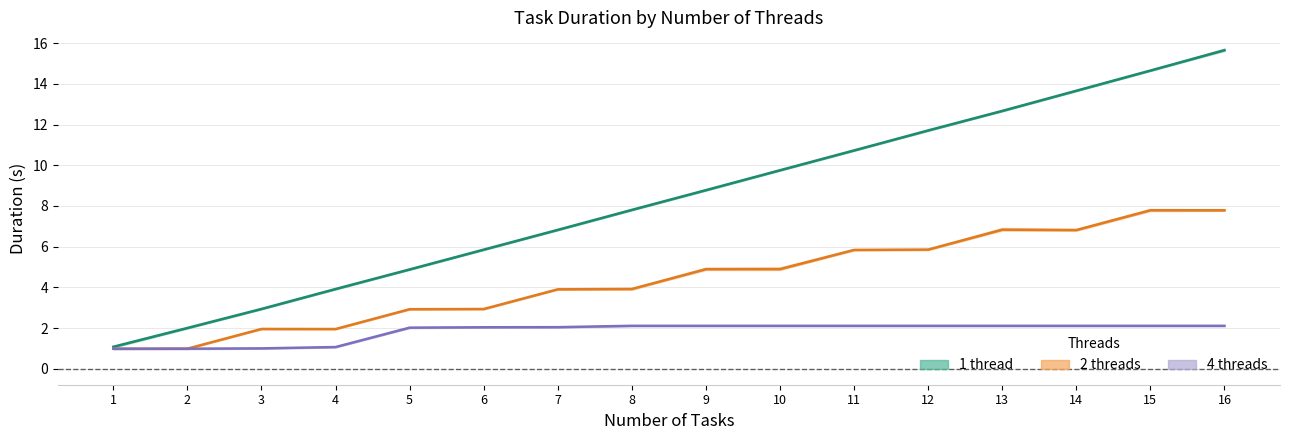

What is the value of the 1 thread point at the 5th from the left?

4.9